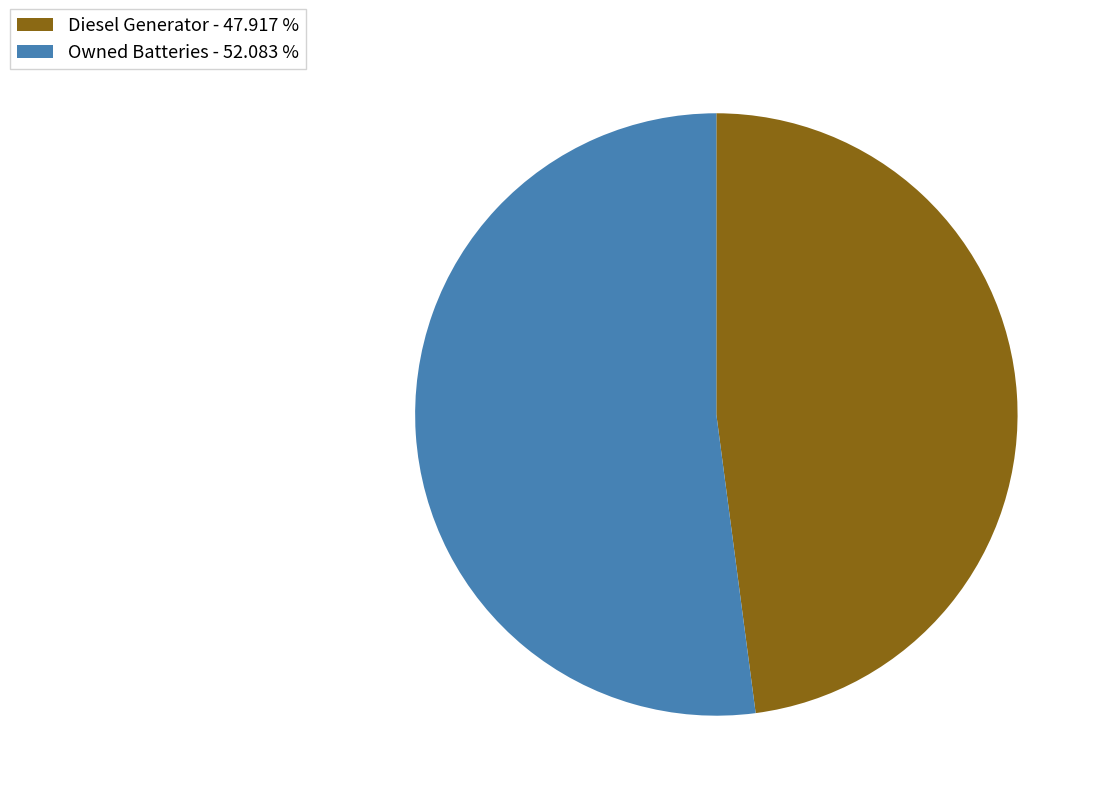

Count the number of slices in the pie.

2